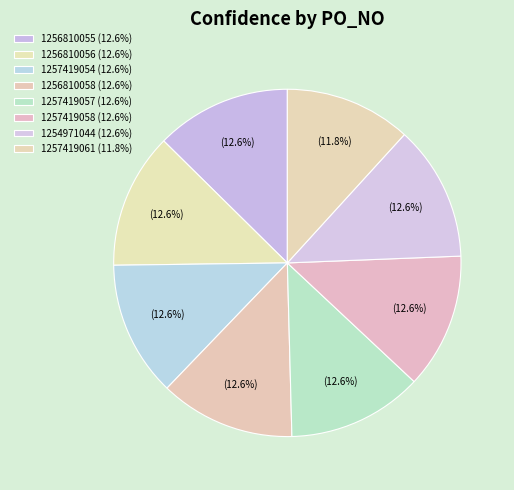

Which category has the smallest portion of the pie?

1257419061